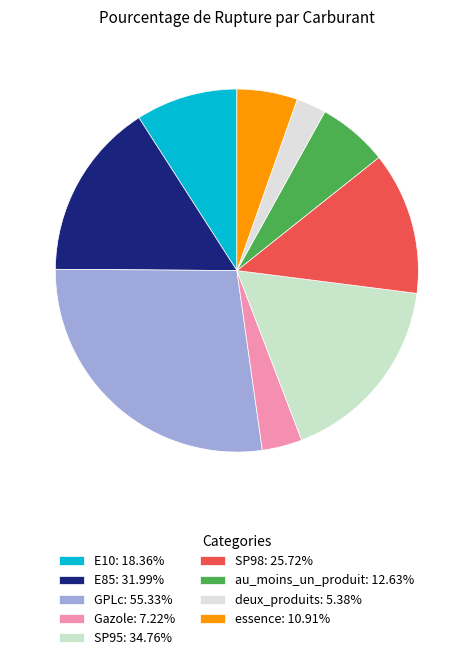

What percentage is the SP95 slice, to the nearest percent?

17%